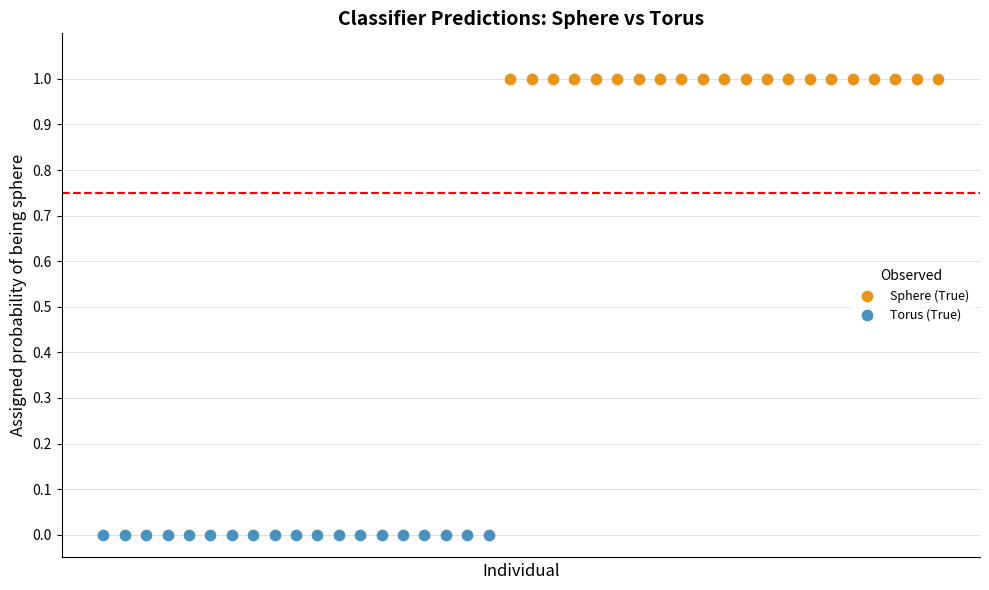

What are all the series names shown in the legend?

Sphere (True), Torus (True)